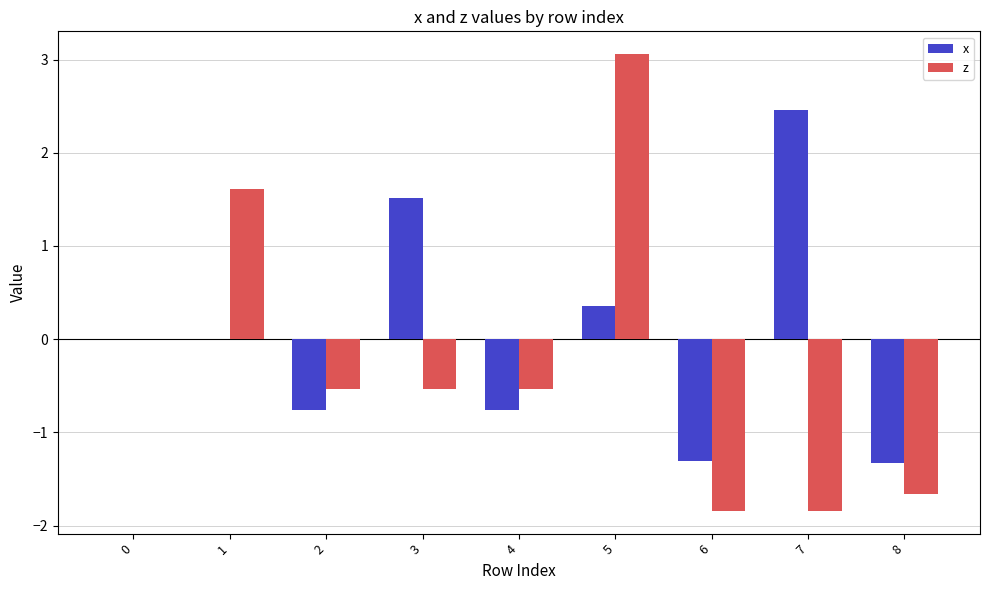

Which series changed the most between 0 and 5?

z